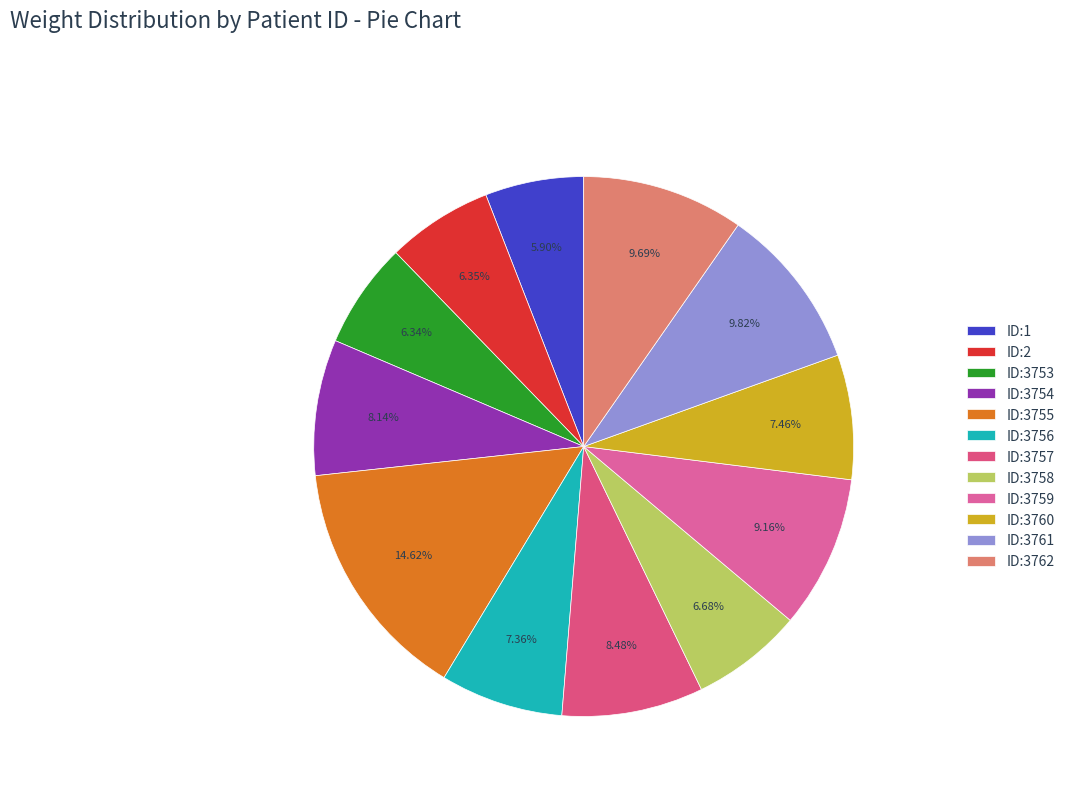

How many slices are in this pie chart?

12